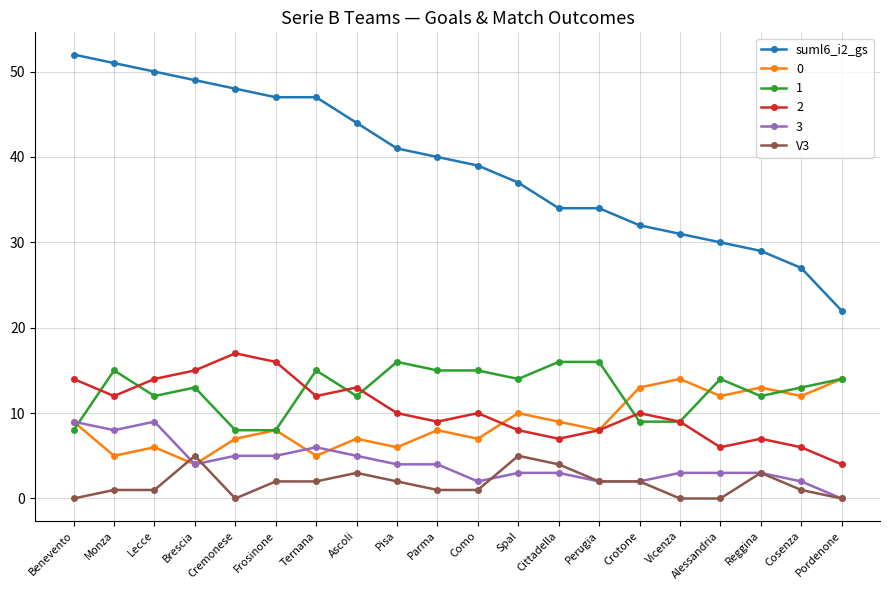

What value does the suml6_i2_gs series have at Reggina?

29